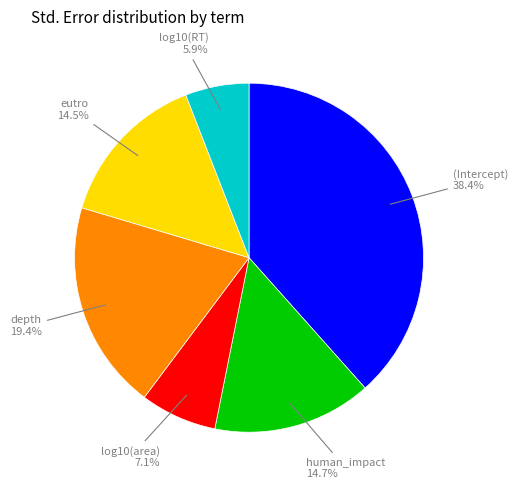

The eutro slice represents 9% of the pie. True or false?

False